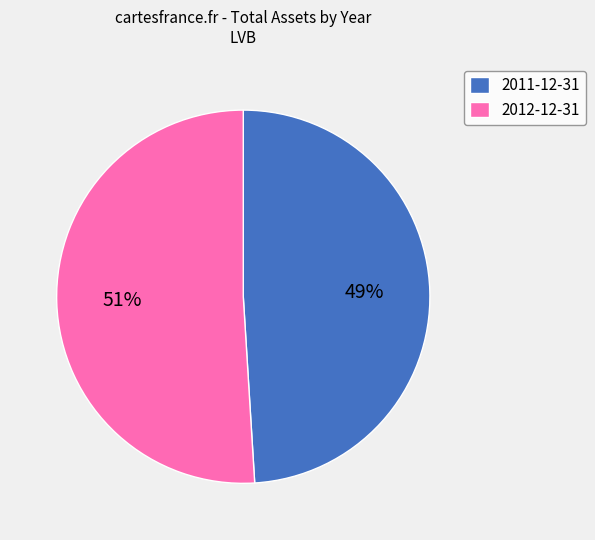

Combined, do 2012-12-31 and 2011-12-31 account for over 50%?

Yes